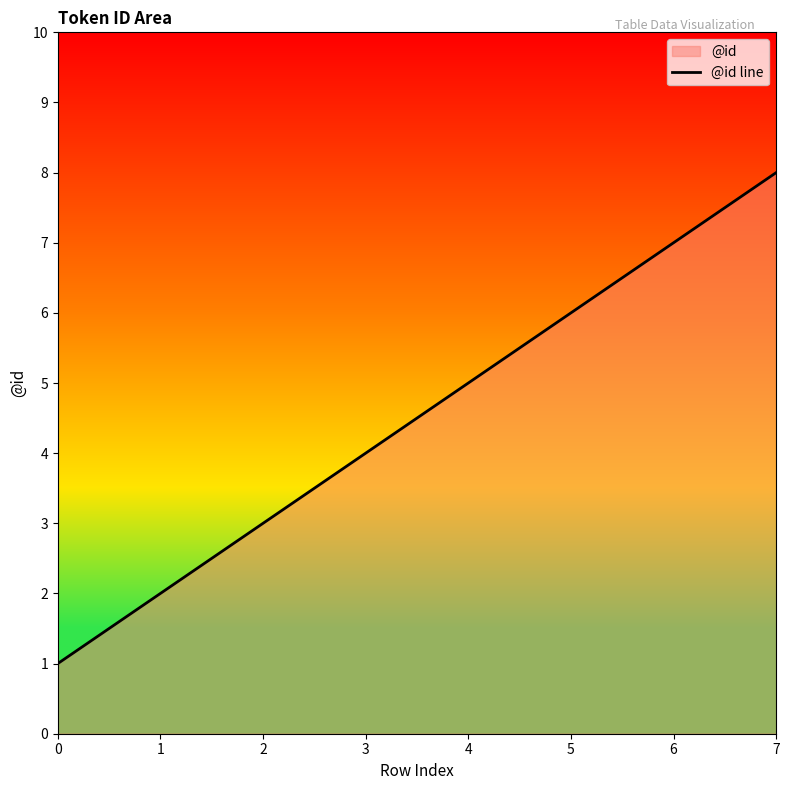

How many categories are shown in the chart?

8